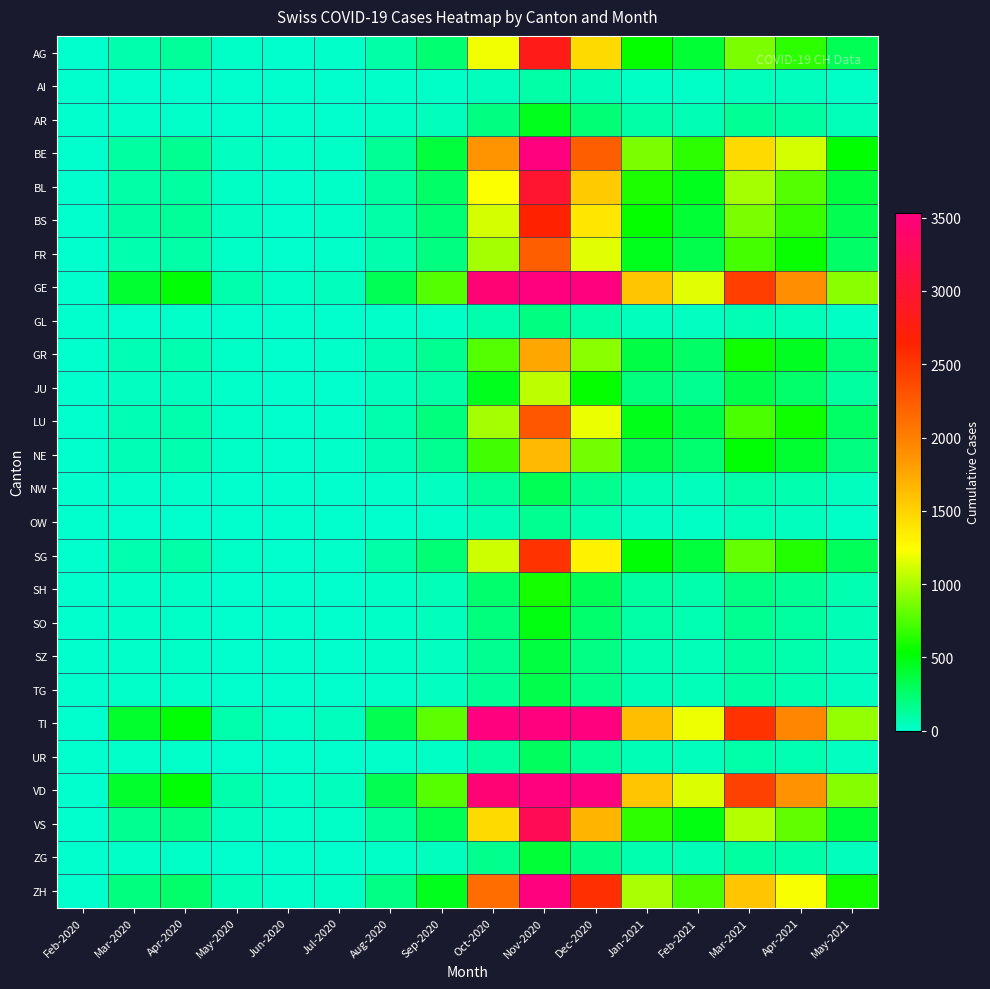

Rank the series at Oct-2020 from highest to lowest value.

TI, GE, VD, ZH, BE, VS, BL, AG, BS, SG, FR, LU, GR, NE, JU, SH, SO, AR, ZG, SZ, TG, NW, UR, GL, OW, AI